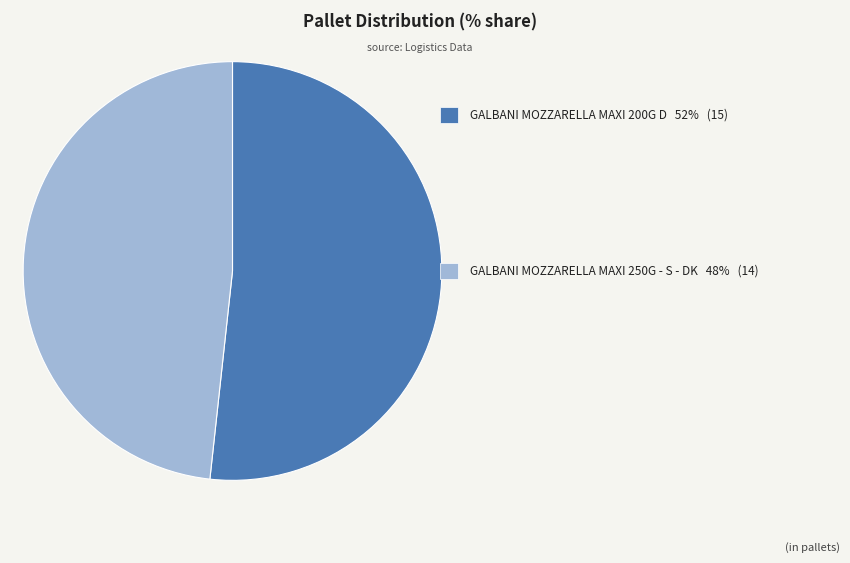

Does any single category account for the majority?

Yes